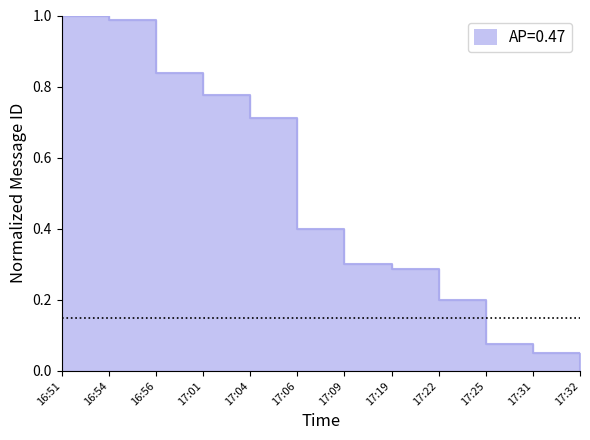

What is the average value?

0.5